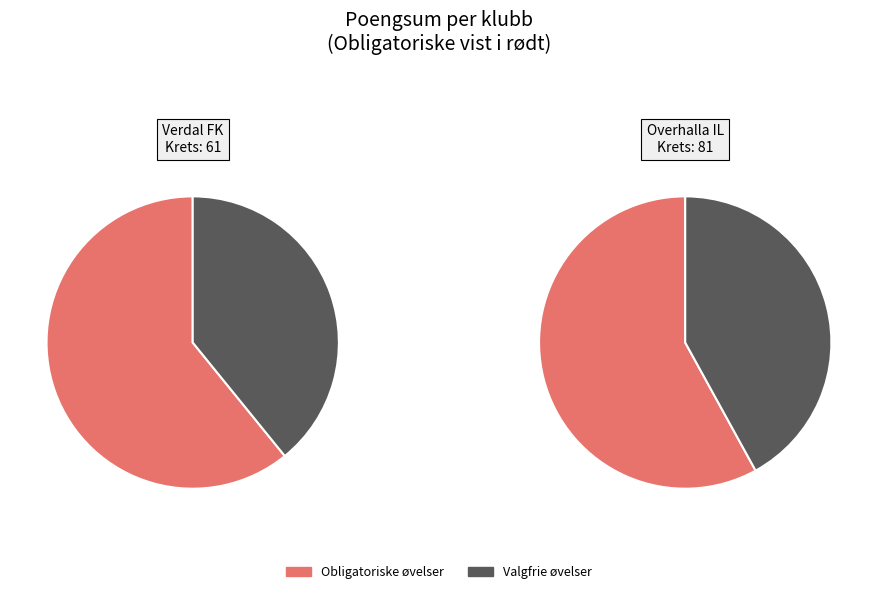

To the nearest percent, what is the combined percentage of Valgfrie øvelser and Obligatoriske øvelser?

100%